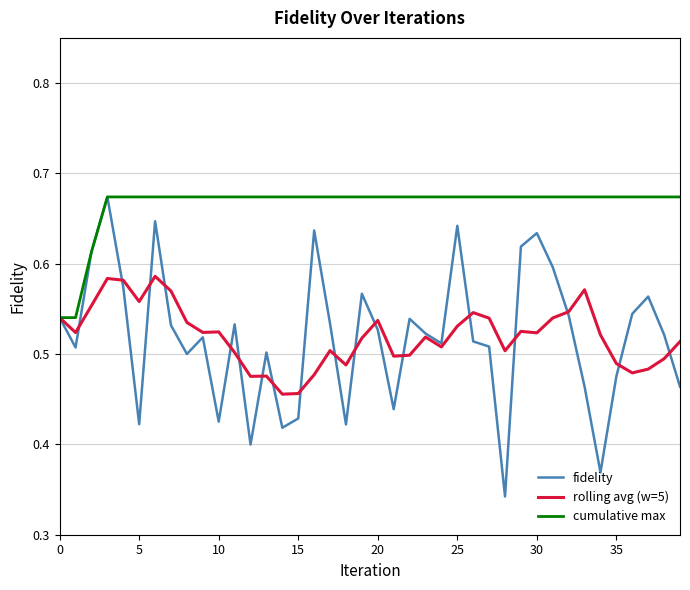

Which series has the widest spread of values?

fidelity